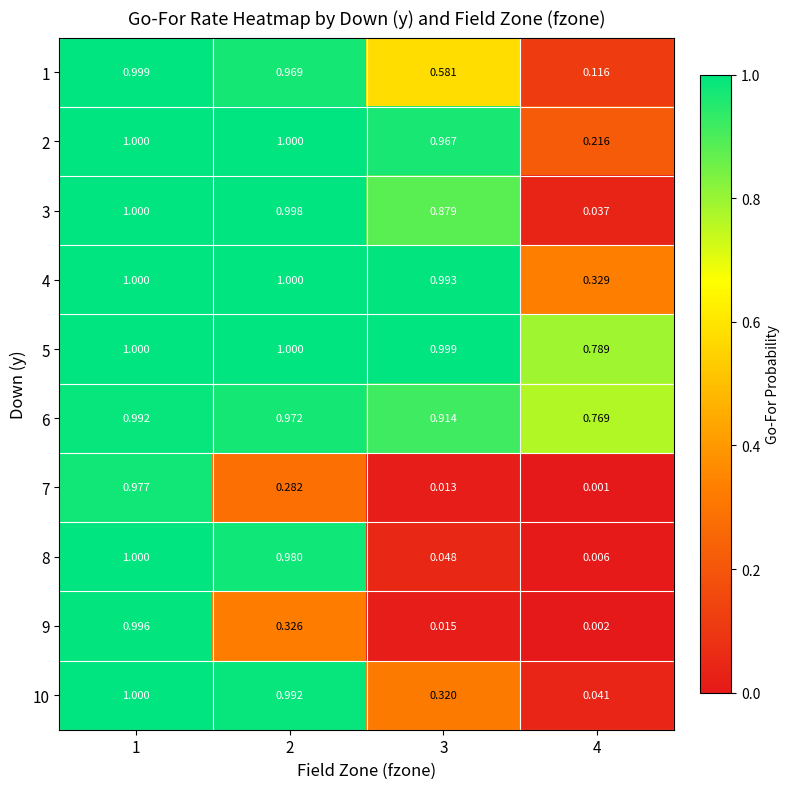

At which category is the sum across all series the highest?

1